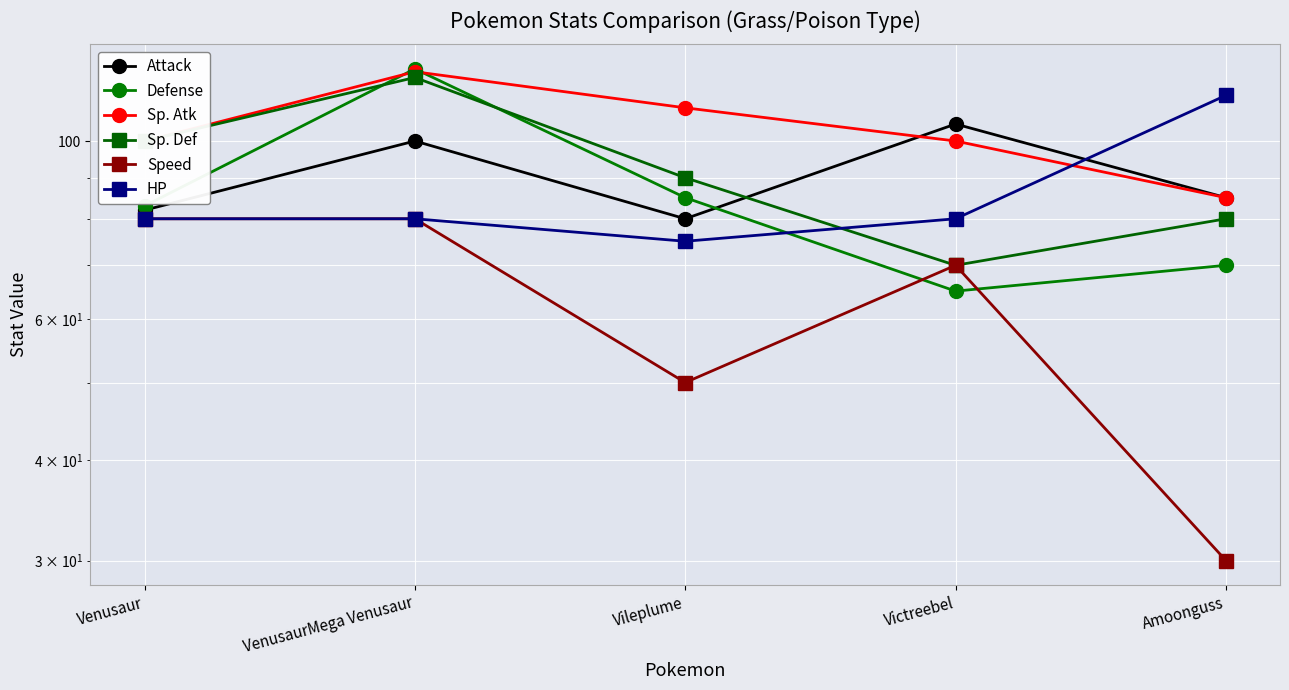

Where is Attack nearest to the value 92?

Amoonguss